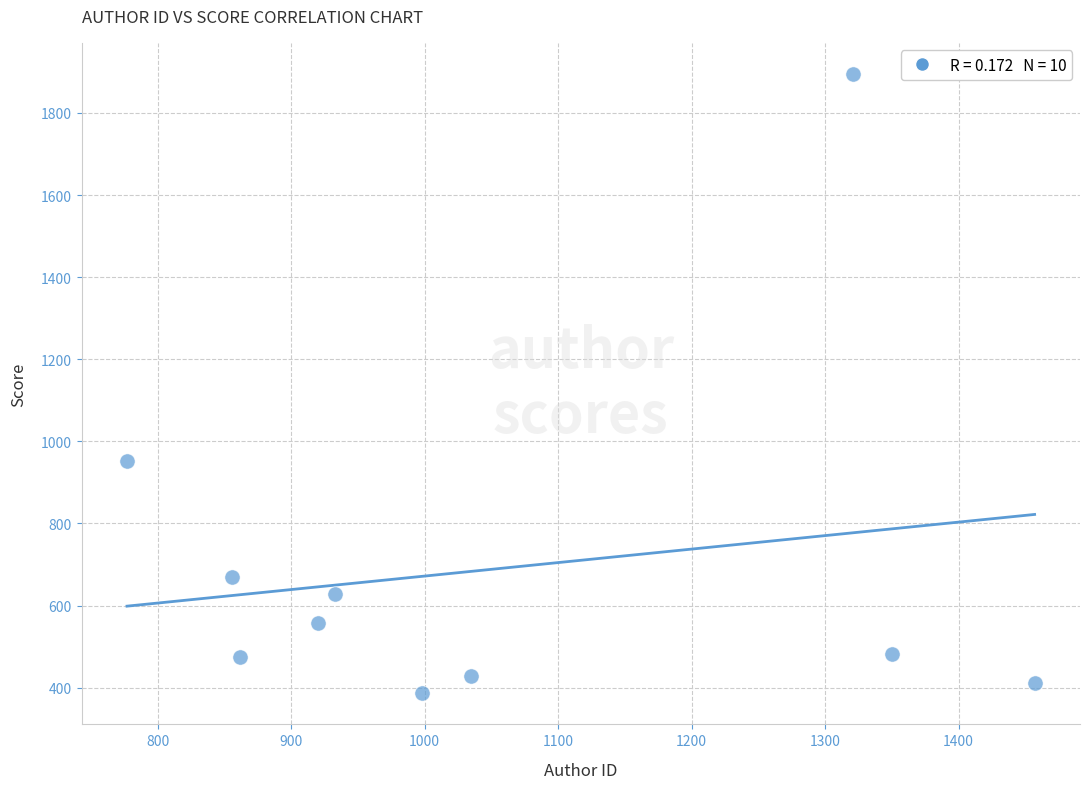

What is the range of Y values (max minus min)?

1509.4